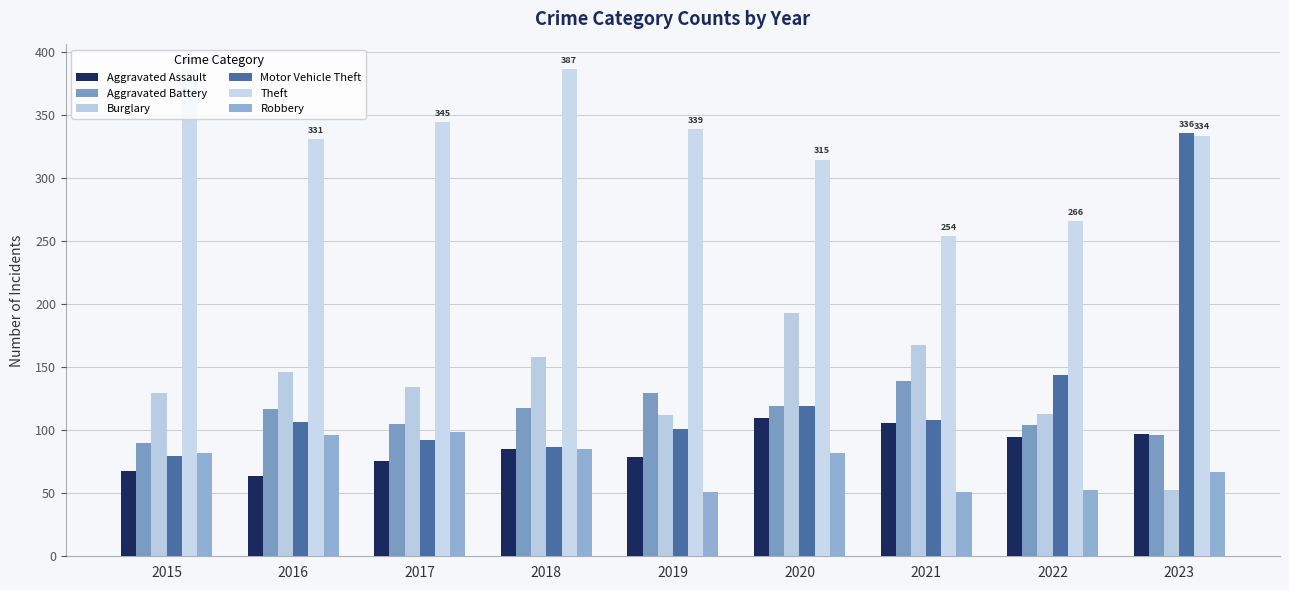

How many bars are there in total?

54